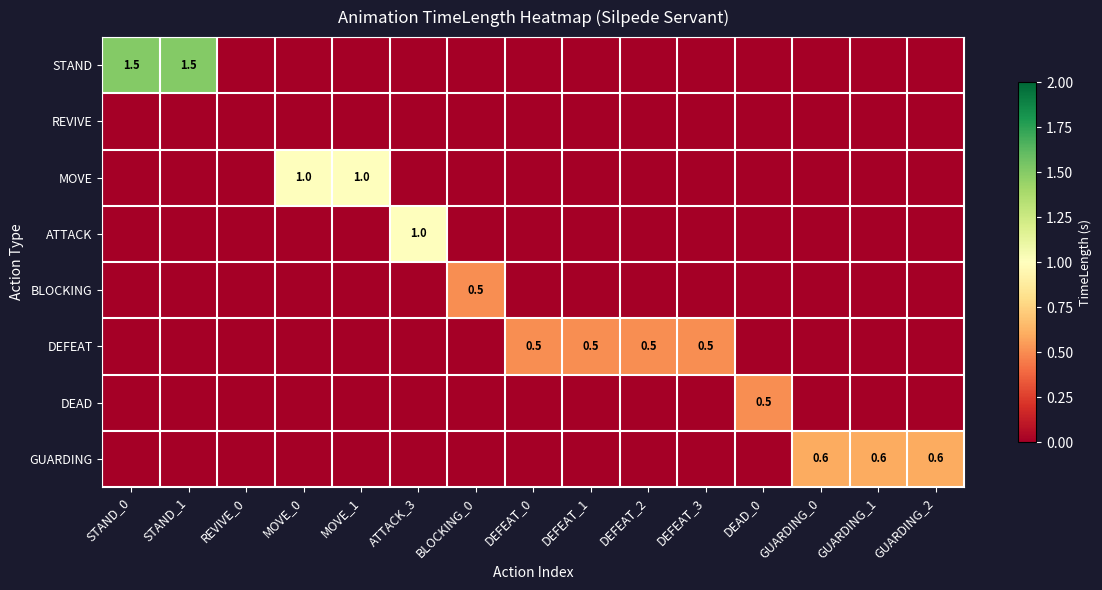

Is it true that DEFEAT equals 0.5 at DEFEAT_3?

True